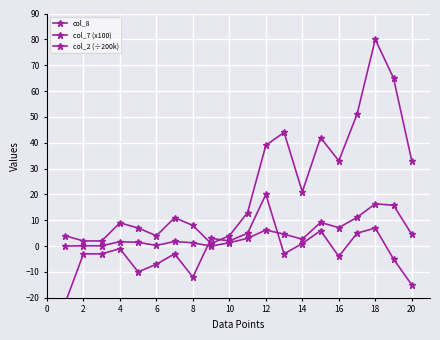

What is the maximum value for col_7 (x100)?

20.0